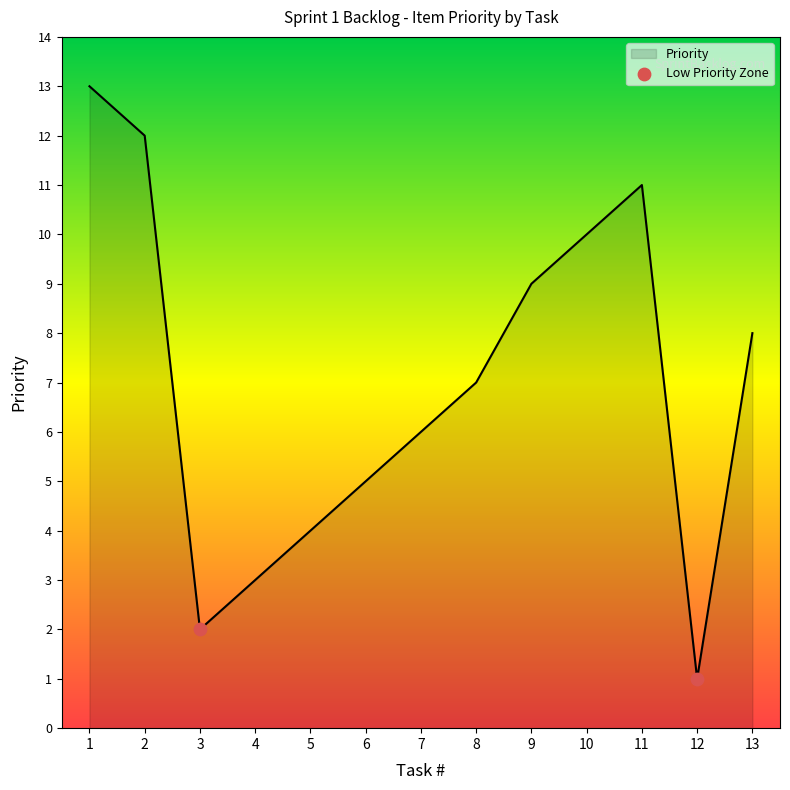

What is the ratio of the value at 1 to the value at 2?

1.1